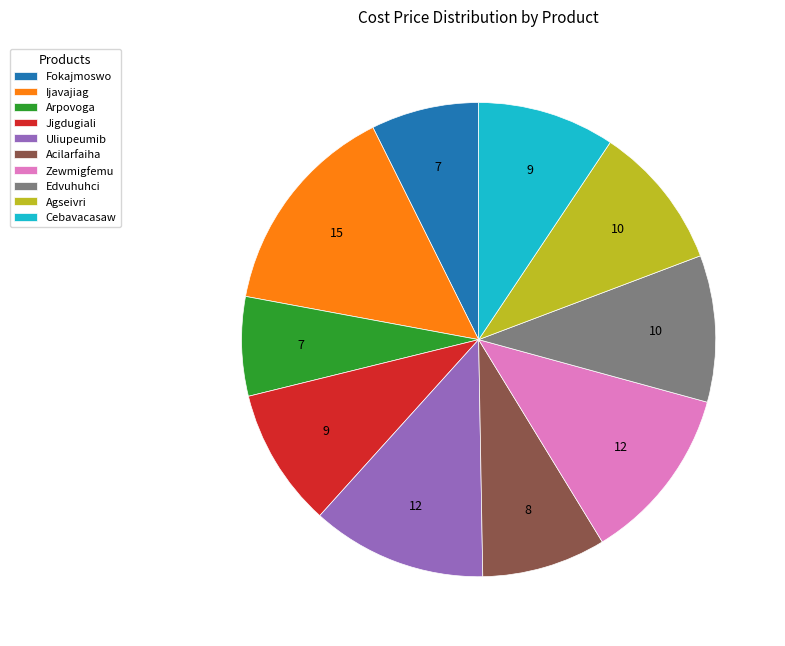

The Zewmigfemu slice represents 23% of the pie. True or false?

False